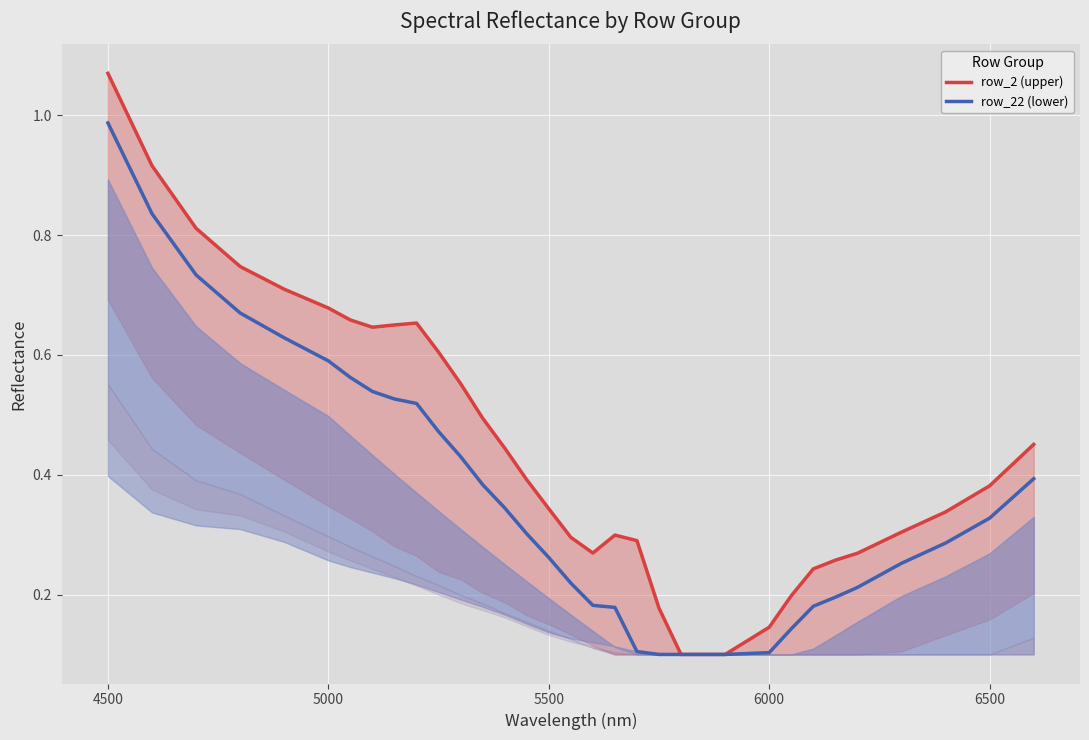

What is the lowest value of the row_22 (lower) series?

0.1